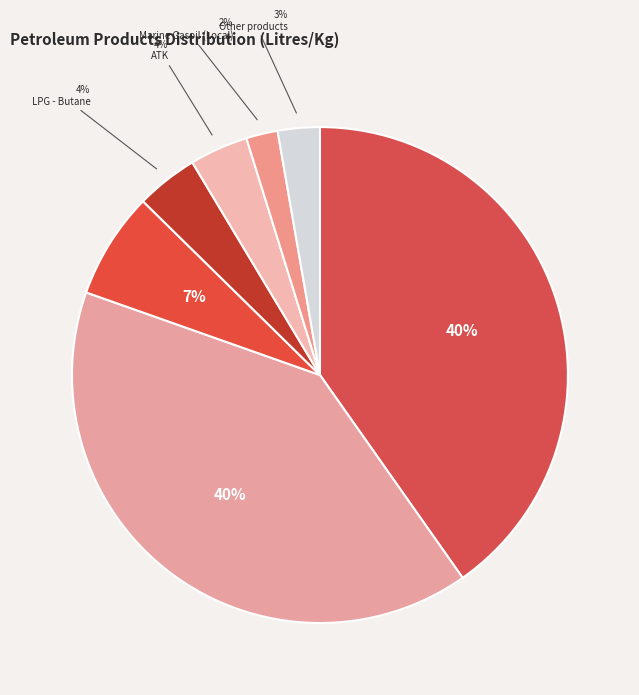

Count the number of slices in the pie.

7